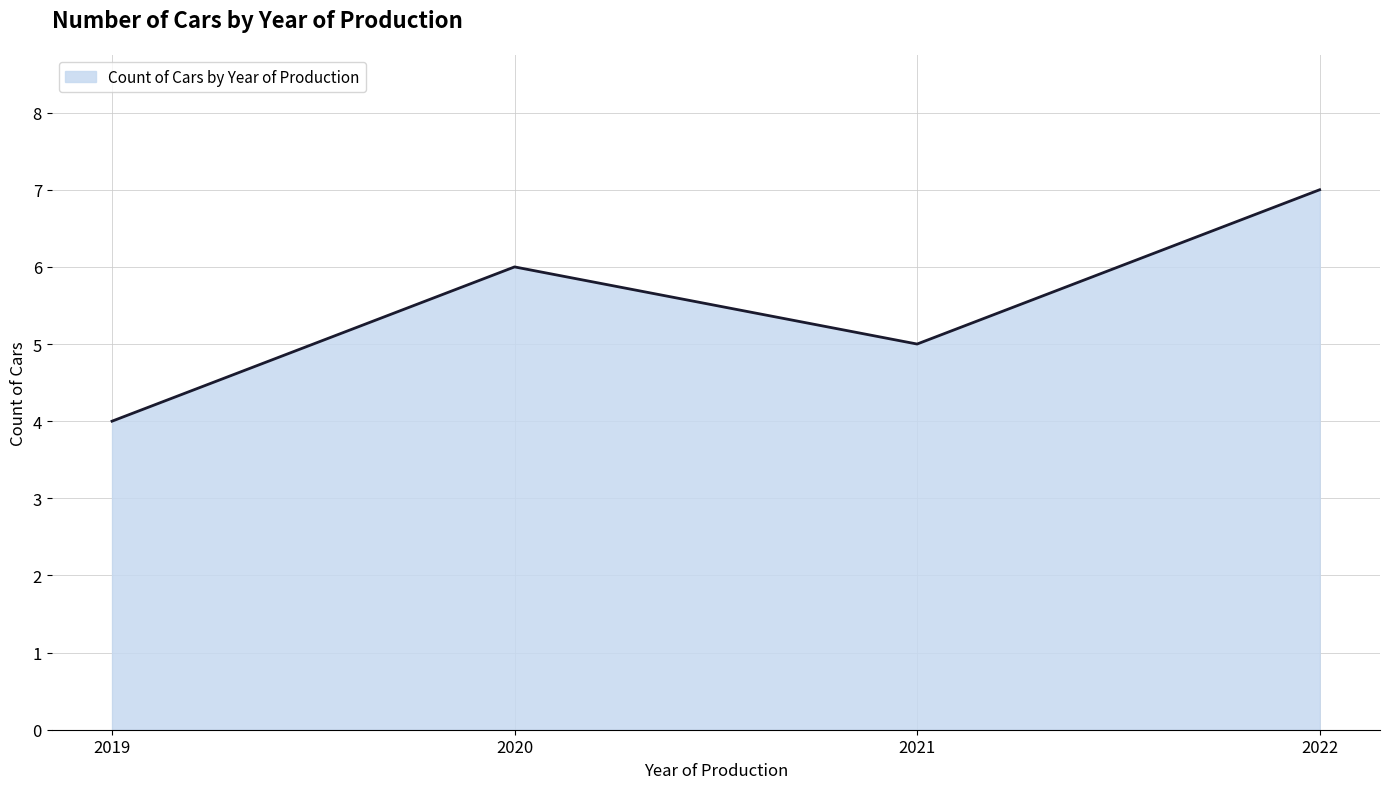

Which has a higher value, 2021 or 2022?

2022